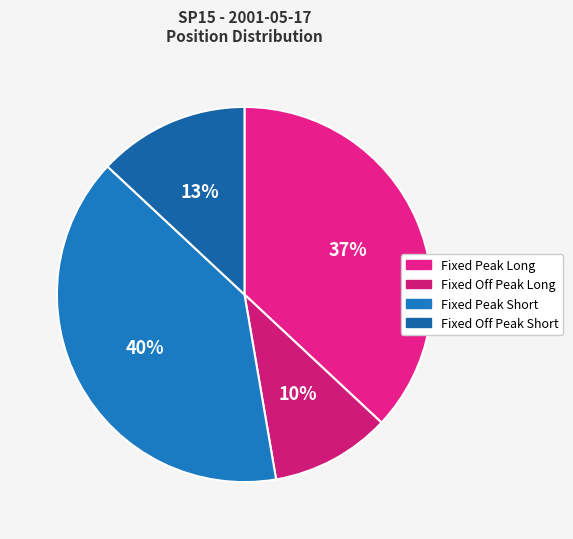

What percentage is NOT represented by Fixed Off Peak Long?

89.7%